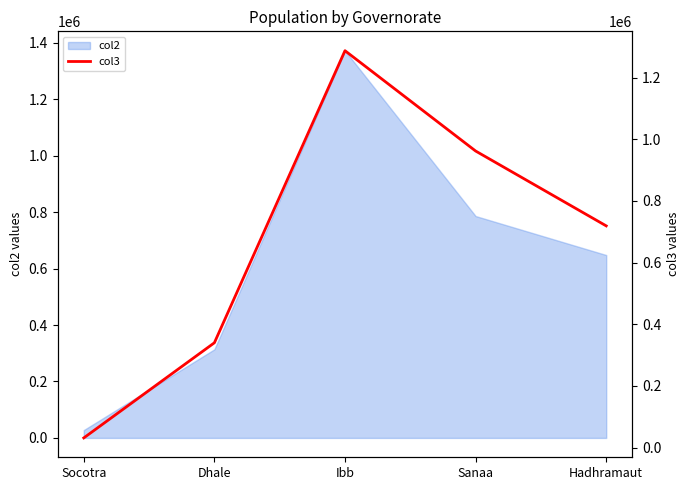

What is the value of the 3rd point from the left?

1287000